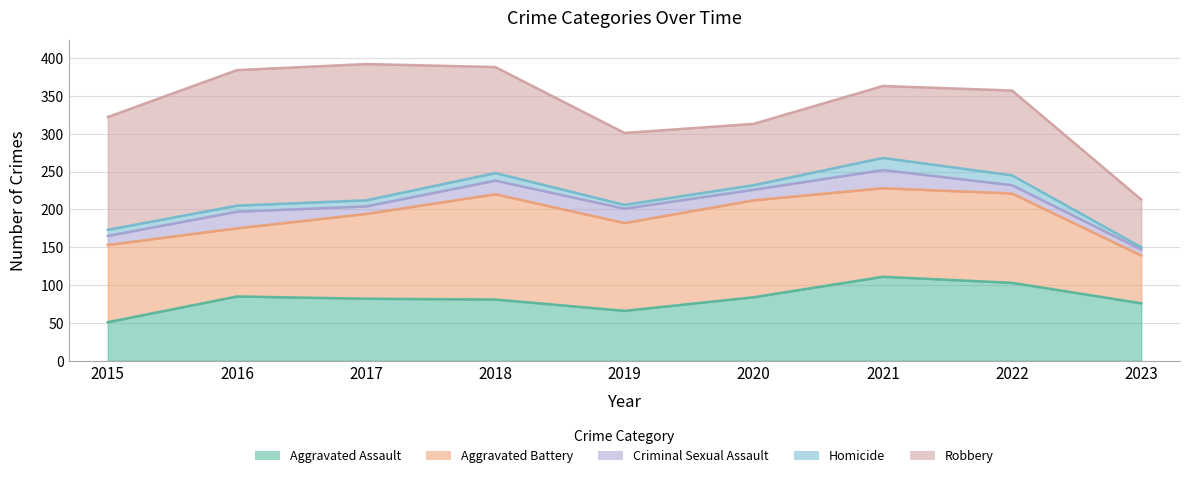

Is the value of Homicide at 2023 greater than the value of Robbery at 2016?

No